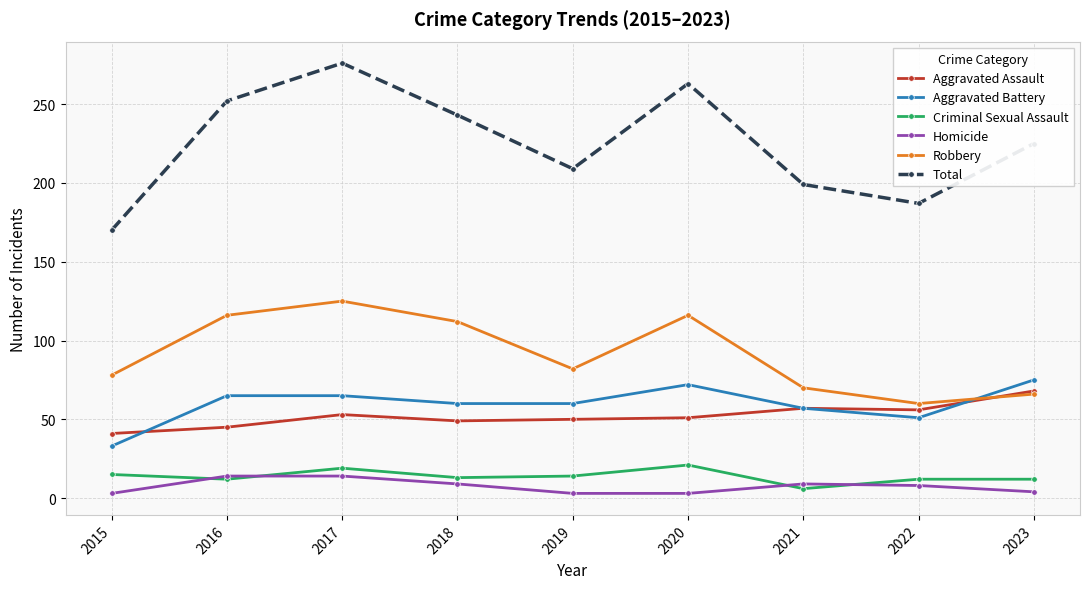

What is the smallest value displayed?

3